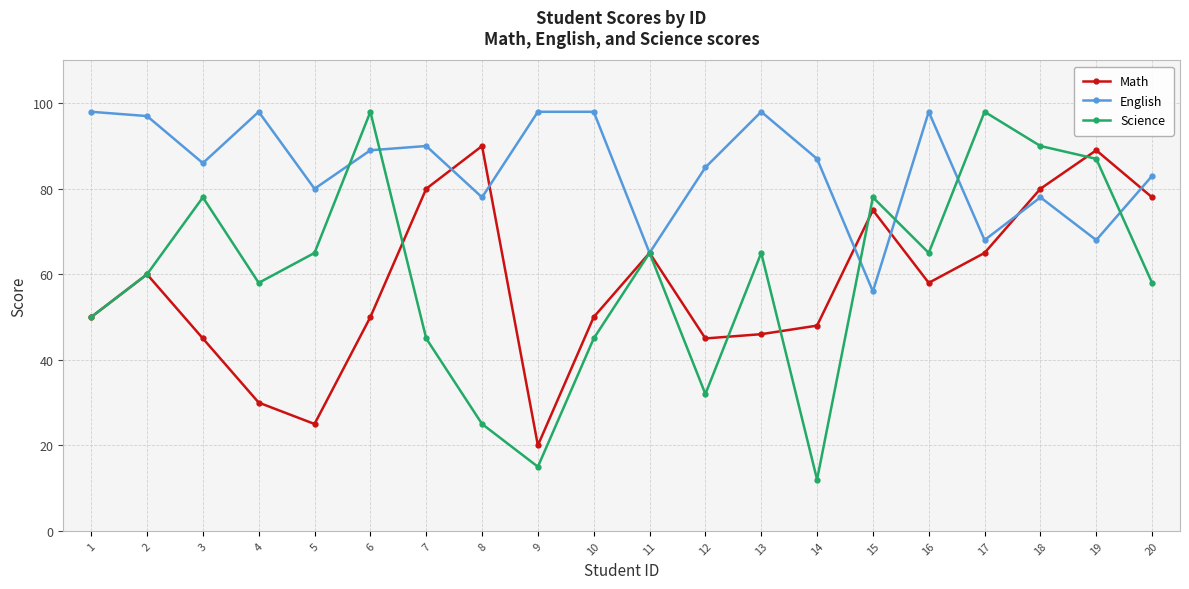

Rank the series at 9 from highest to lowest value.

English, Math, Science